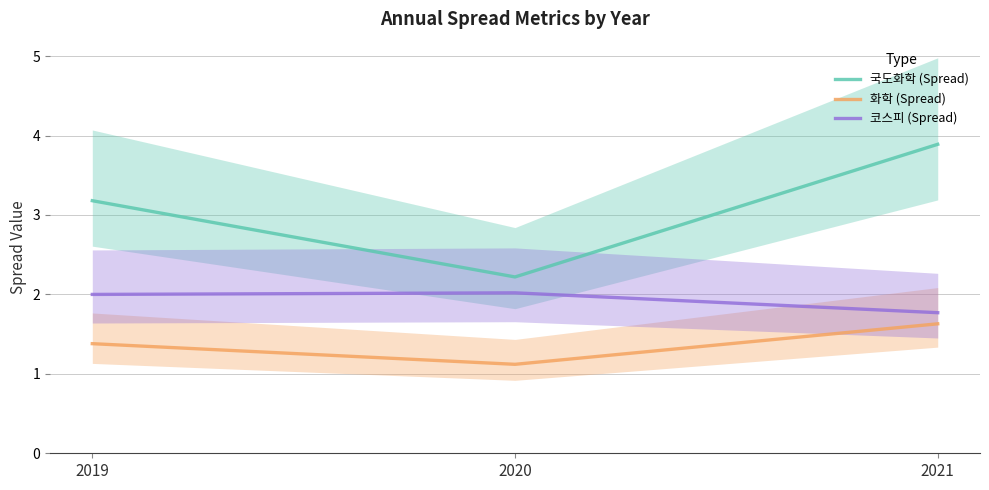

How many lines are shown in the chart?

3